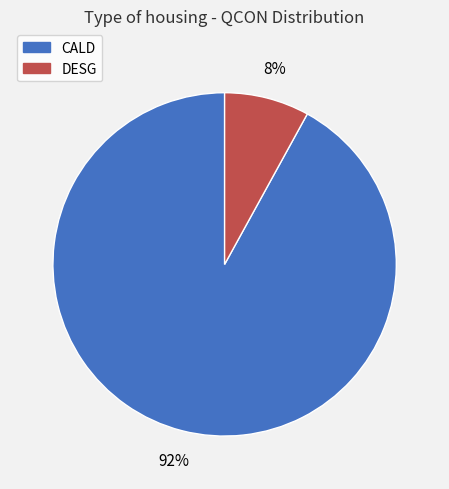

Combined, do CALD and DESG account for over 50%?

Yes